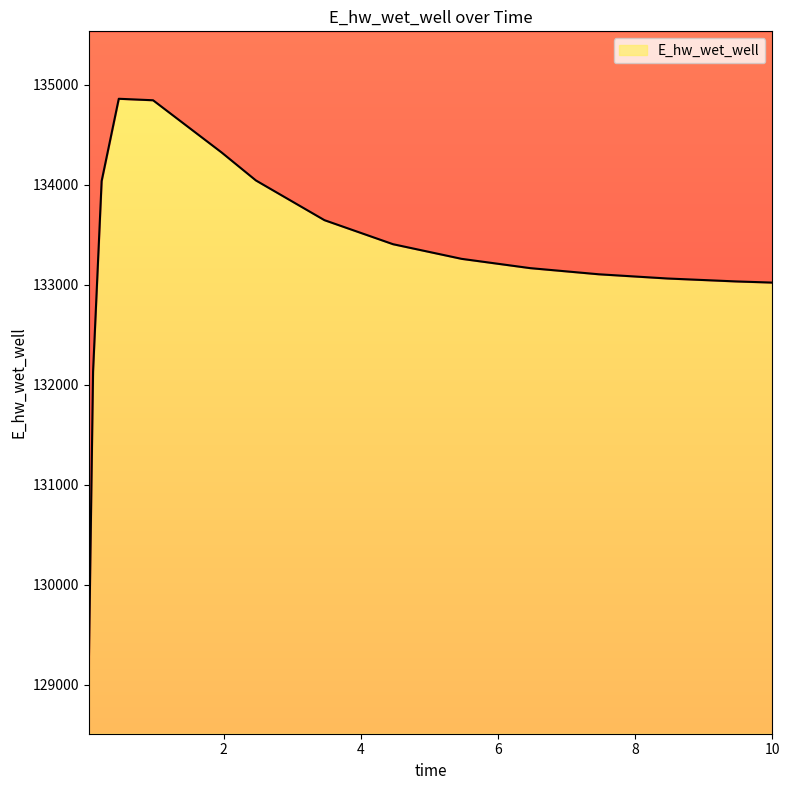

How many categories are shown in the chart?

15